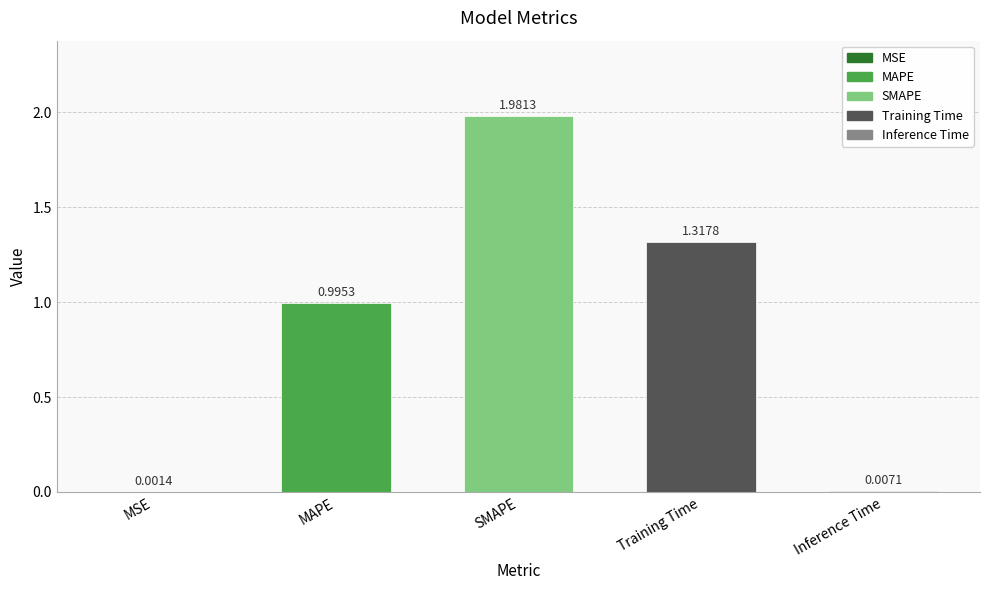

What is the sum of all values?

4.3